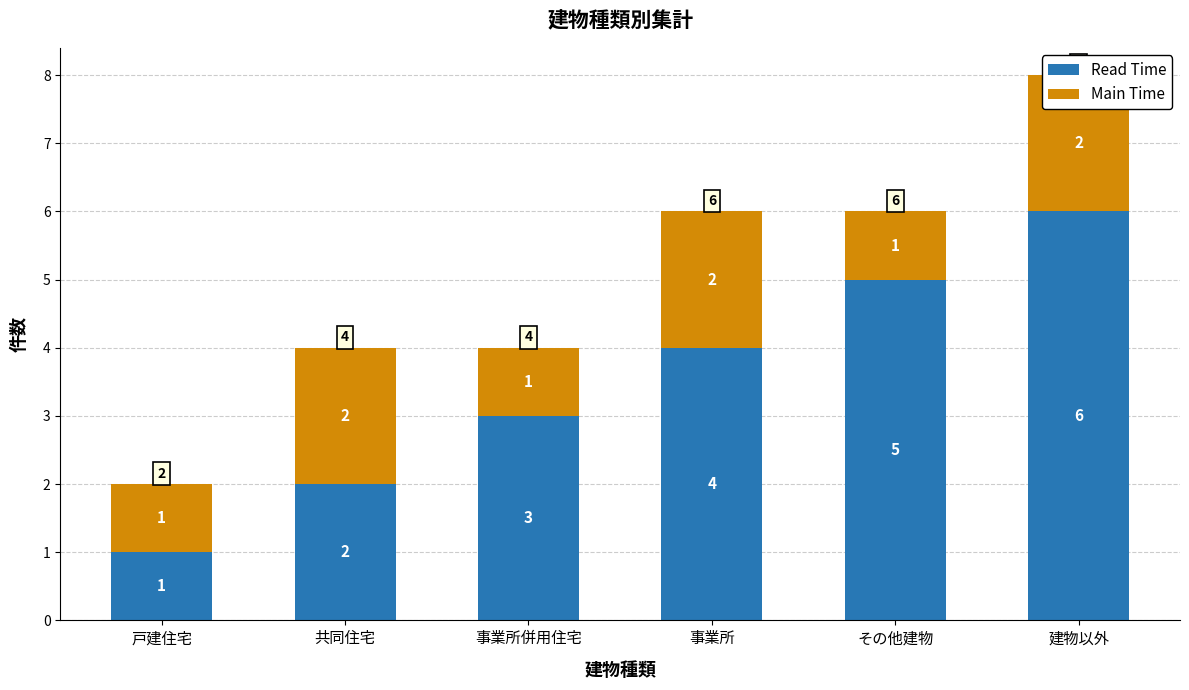

Reading right to left, what are all the values shown in this chart?

Read Time: 建物以外=6	その他建物=5	事業所=4	事業所併用住宅=3	共同住宅=2	戸建住宅=1
Main Time: 建物以外=2	その他建物=1	事業所=2	事業所併用住宅=1	共同住宅=2	戸建住宅=1